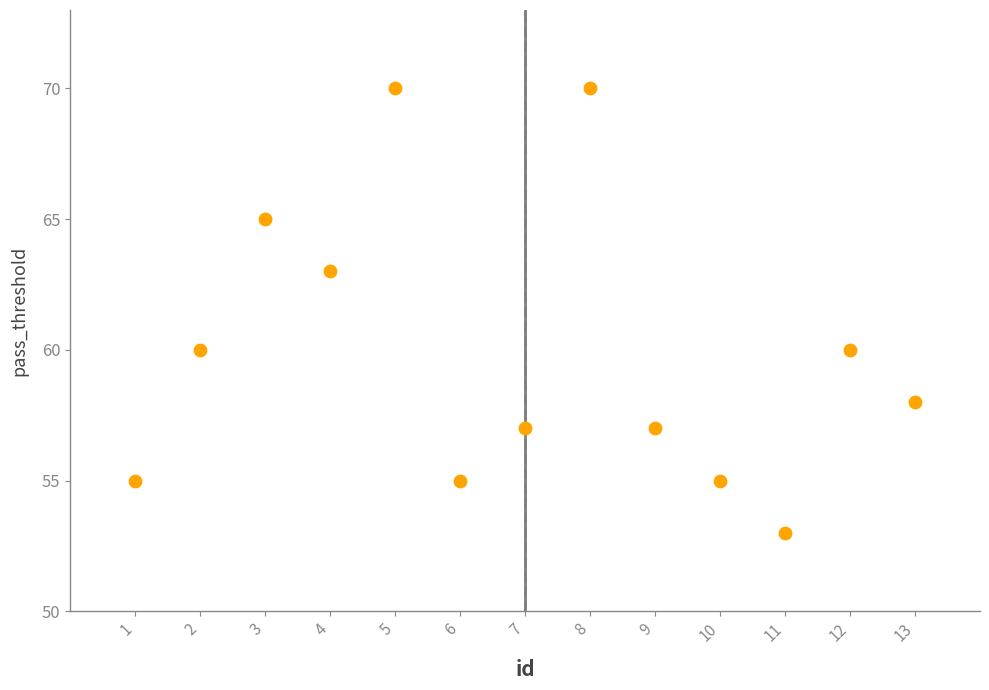

What is the range of X values (max minus min)?

12